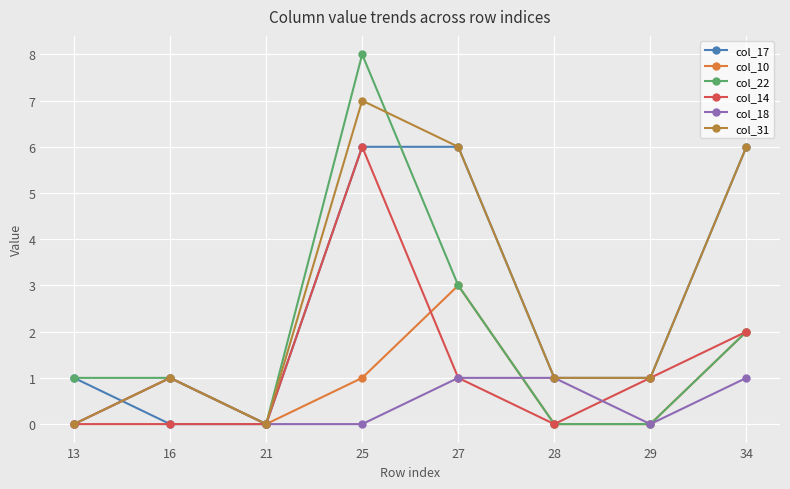

Is it true that col_22 equals 1 at 16?

True